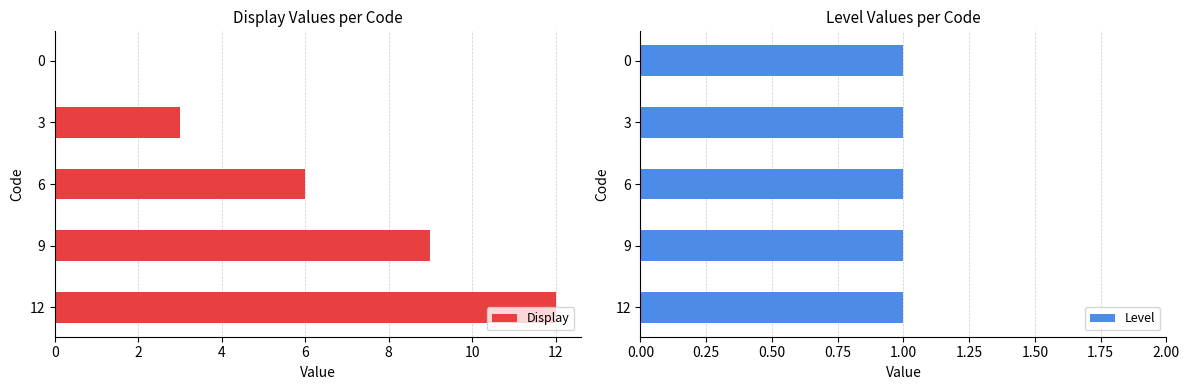

How many groups of bars are there?

5